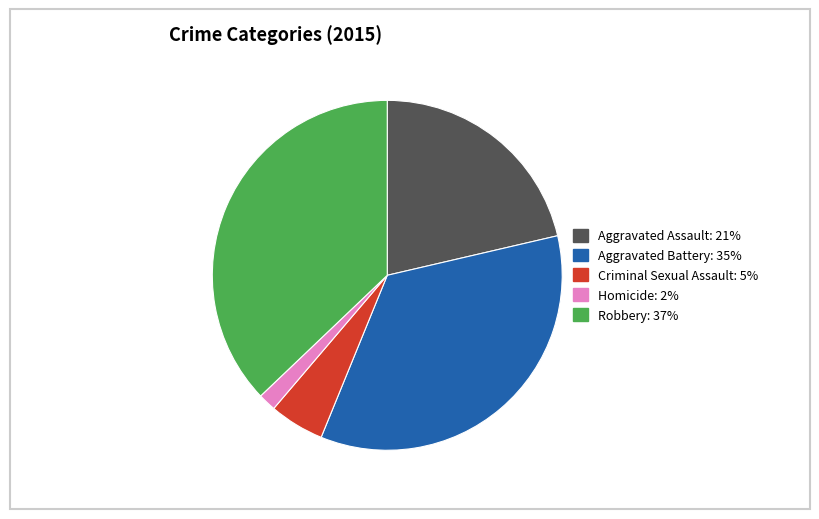

Rank the categories by value from lowest to highest.

Homicide, Criminal Sexual Assault, Aggravated Assault, Aggravated Battery, Robbery